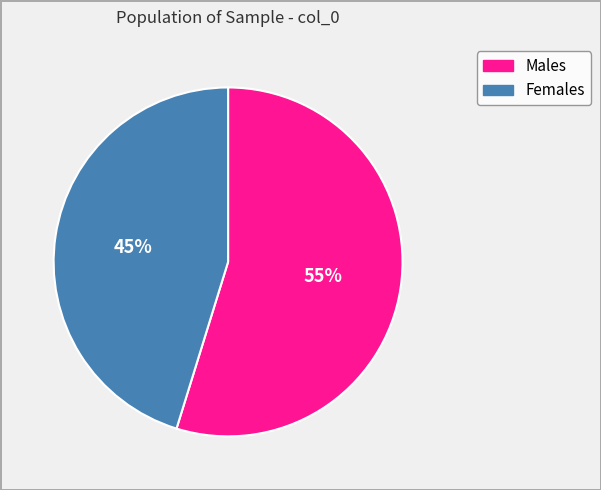

Count the number of slices in the pie.

2